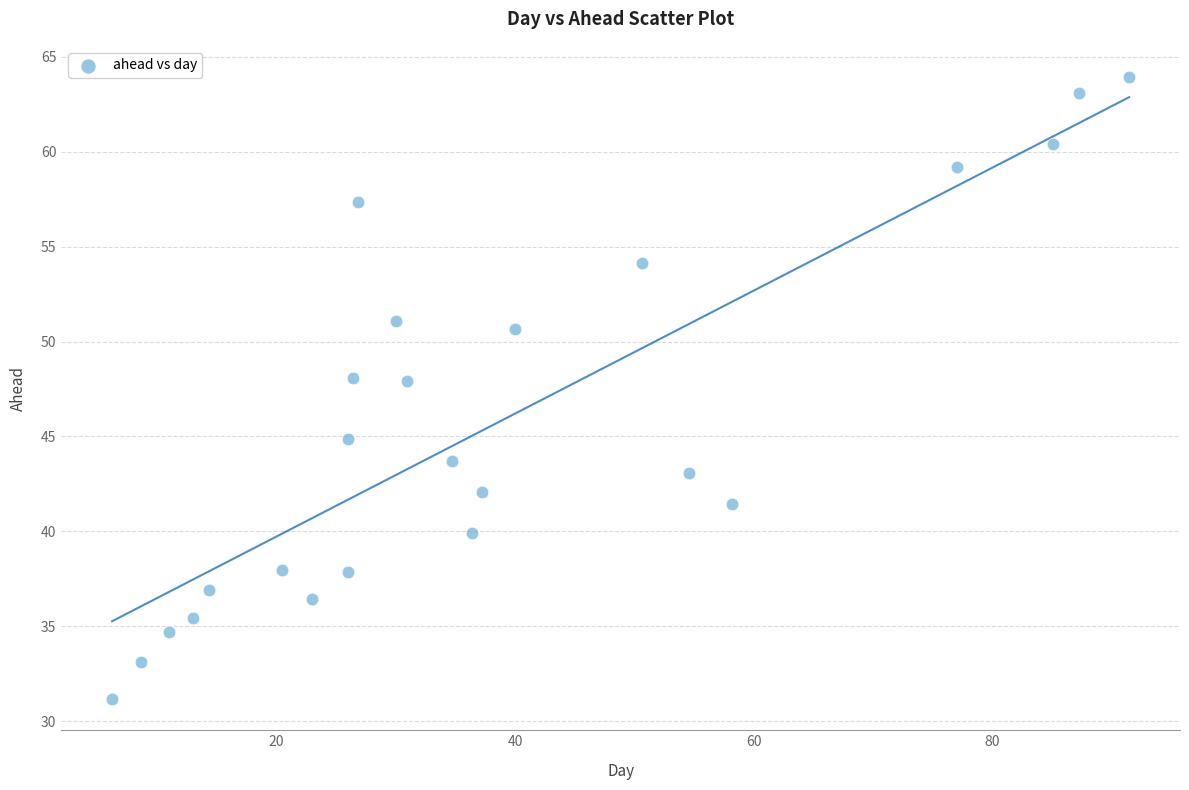

What is the range of X values (max minus min)?

85.3